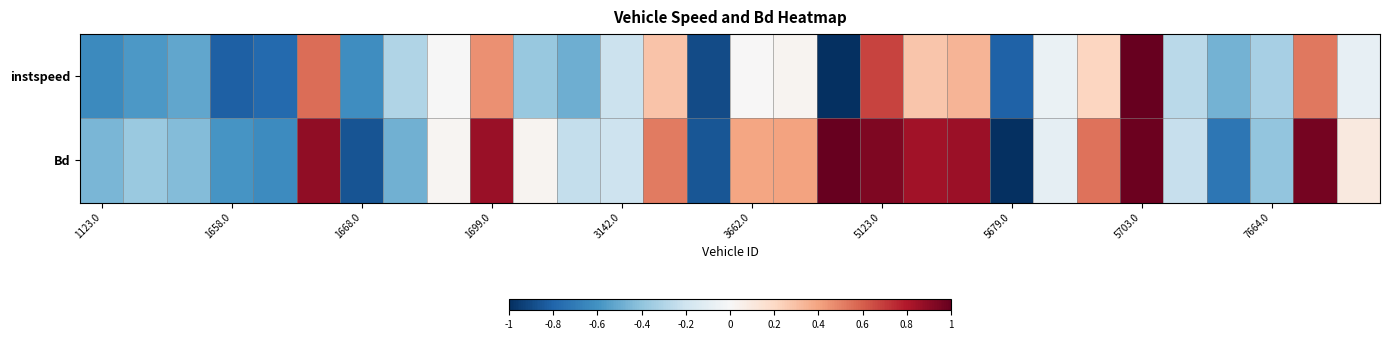

How many distinct data groups are displayed?

2